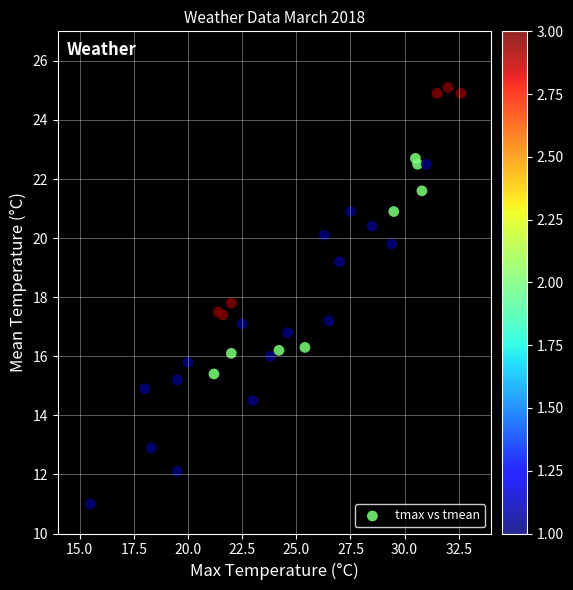

What Y value in the scatter plot is closest to 18?

17.8